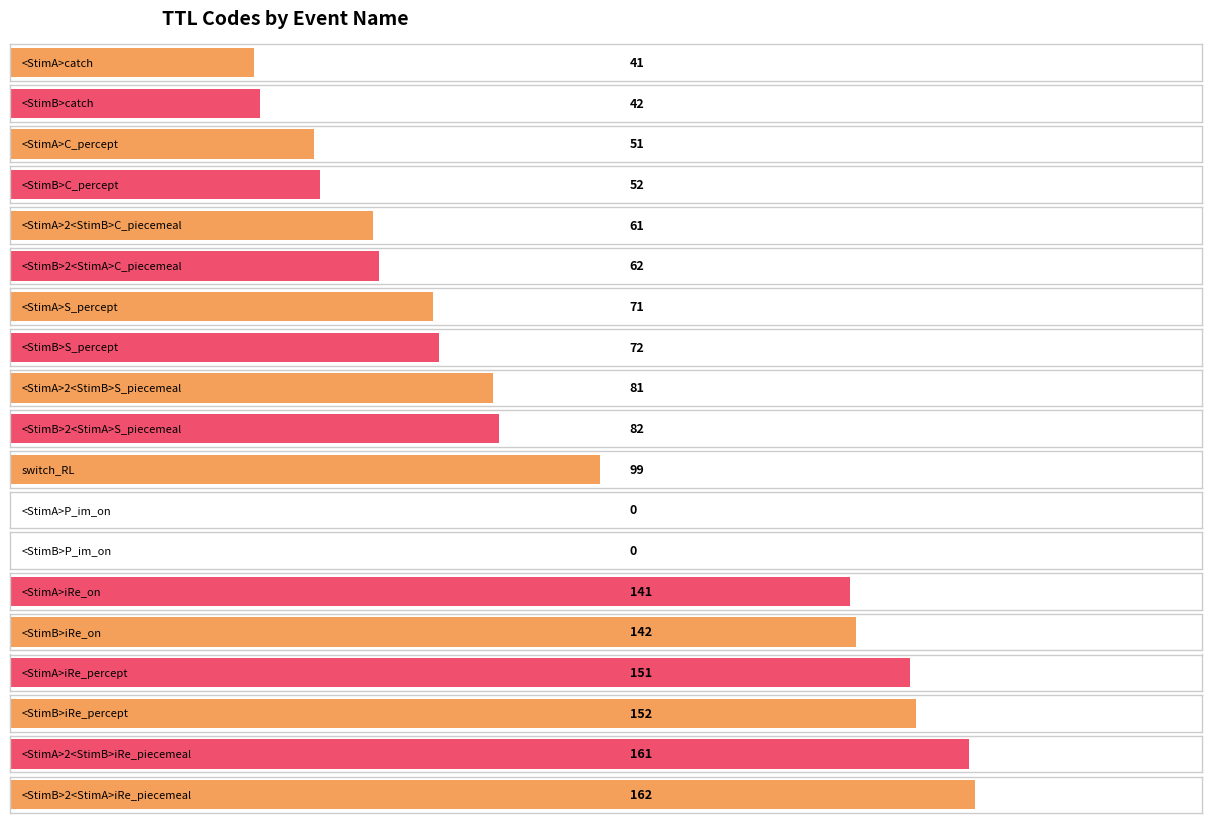

What is the greatest value displayed?

162